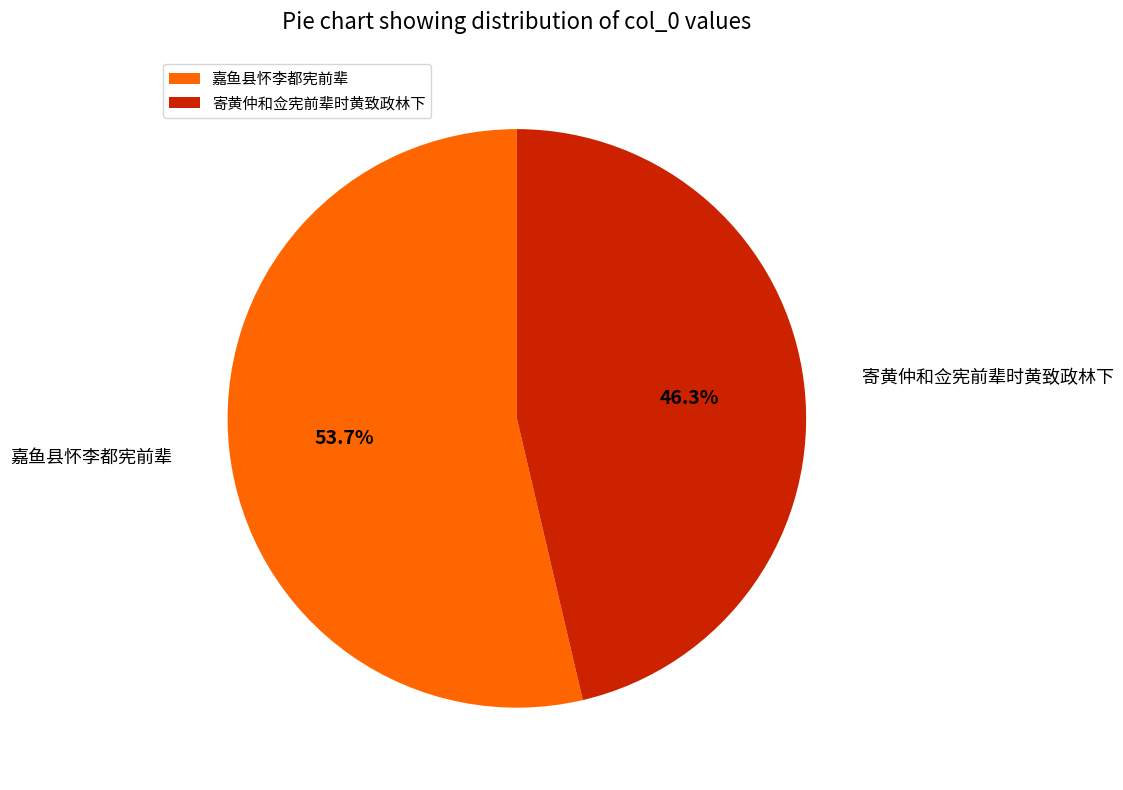

Approximately how many times larger is the value at 嘉鱼县怀李都宪前辈 compared to 寄黄仲和佥宪前辈时黄致政林下?

1.2